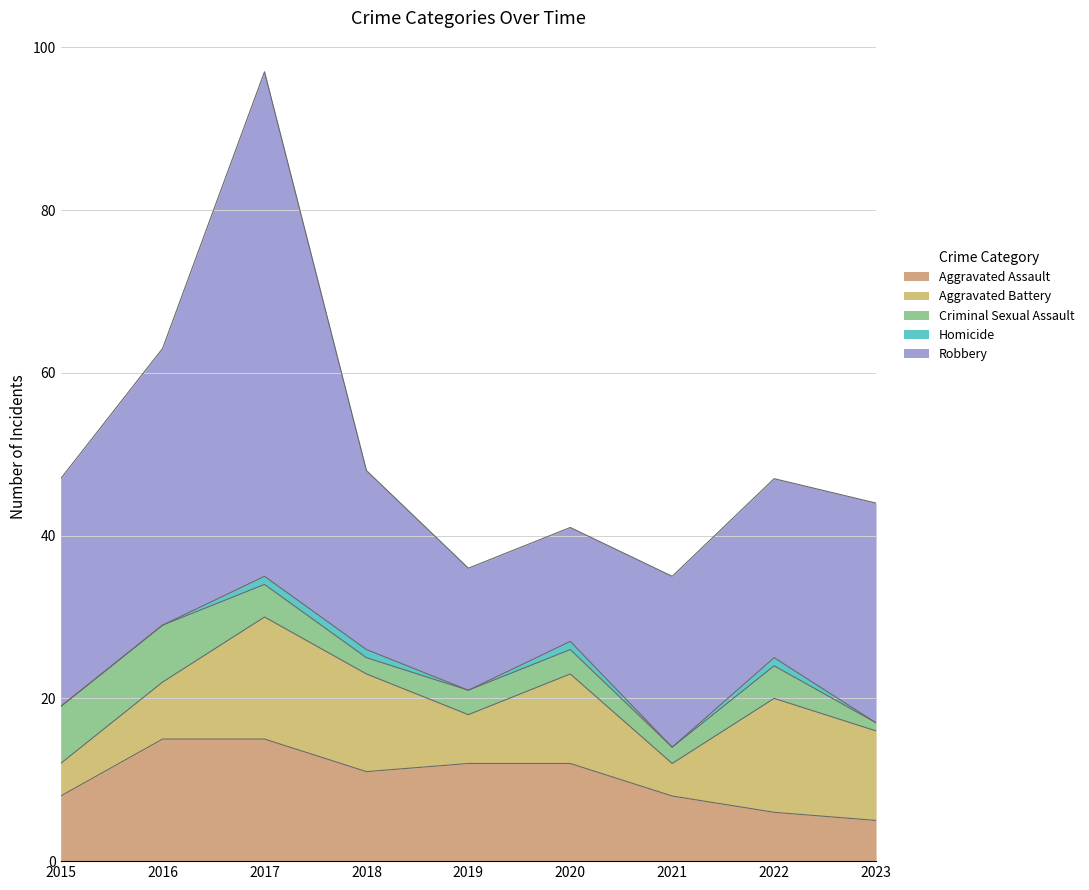

True or false: Homicide has more than 2 interior local peaks.

False